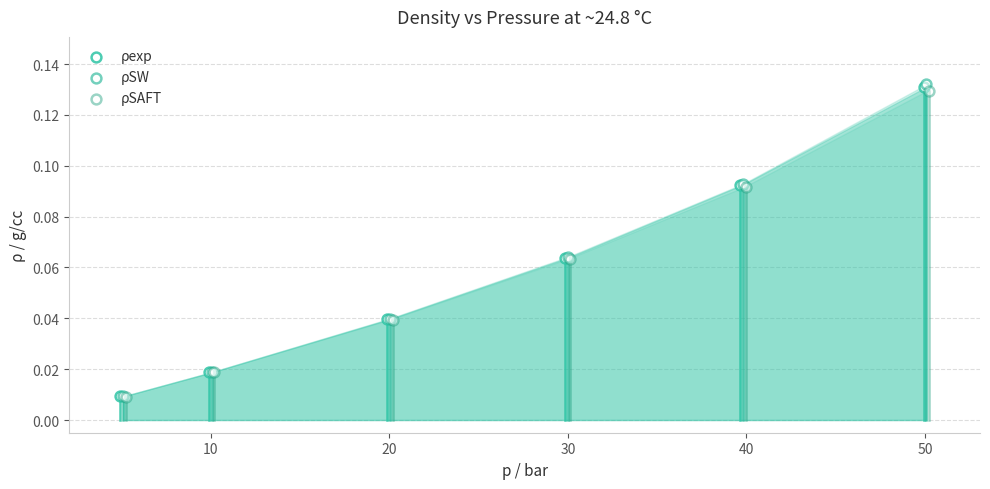

Which series has the widest spread of Y values?

ρSW